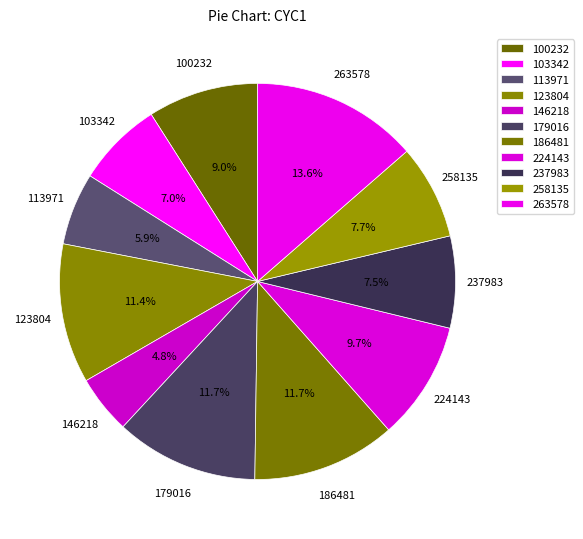

Is it true that 186481 is 17% of the pie?

False